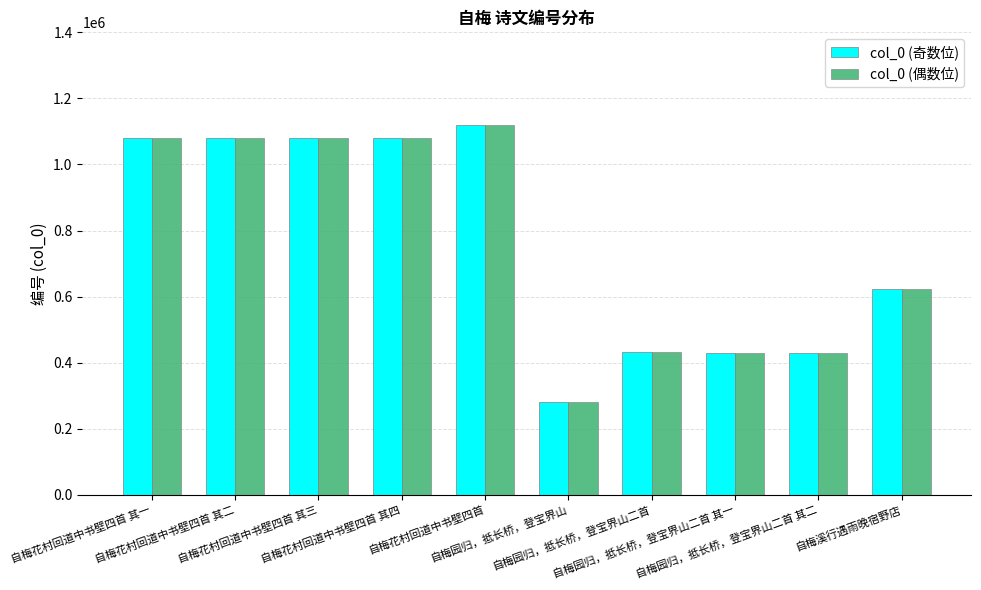

How many data points in col_0 (奇数位) are less than 1081257?

5